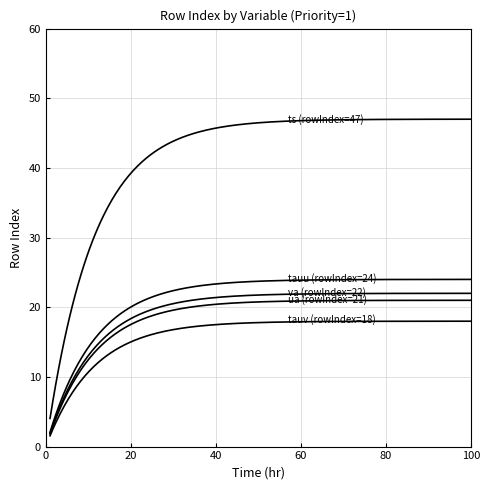

How many series are shown in this chart?

5